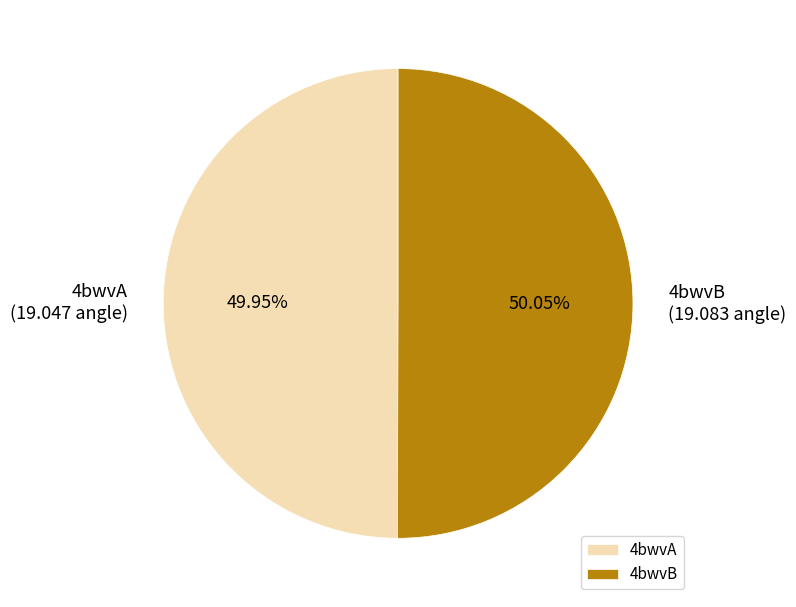

Is there any slice that represents more than half of the pie?

Yes